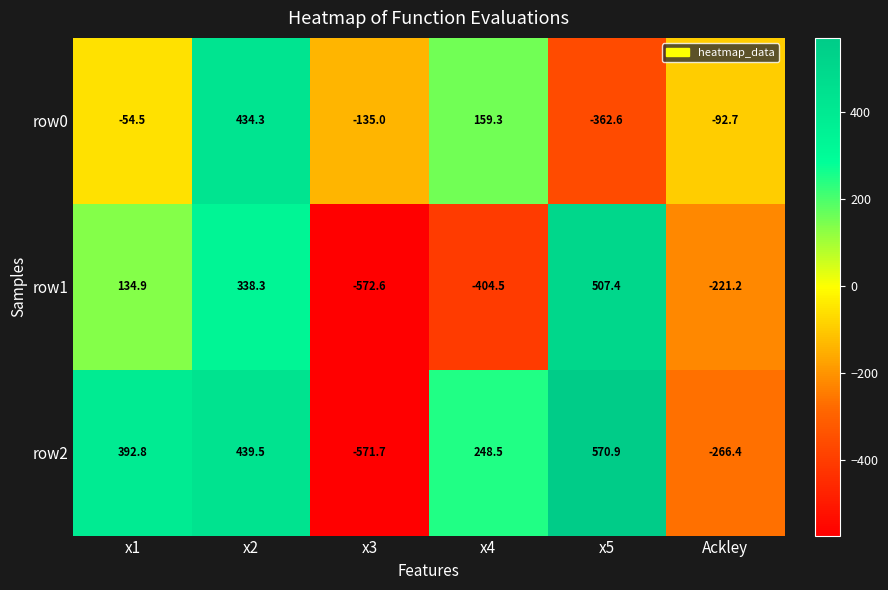

List the series in order of their peak value, lowest first.

row0, row1, row2